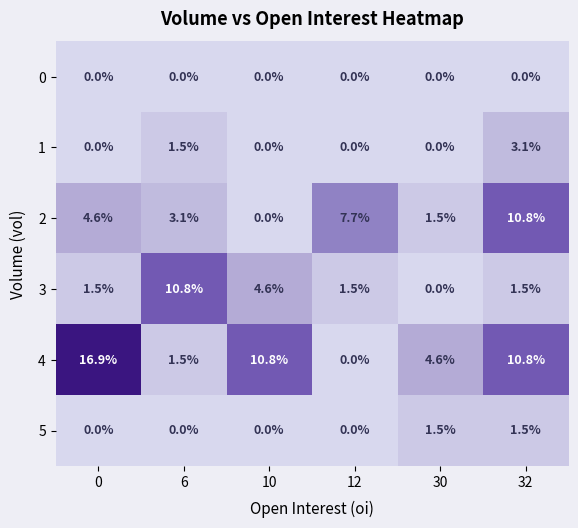

Which series has the widest spread of values?

4